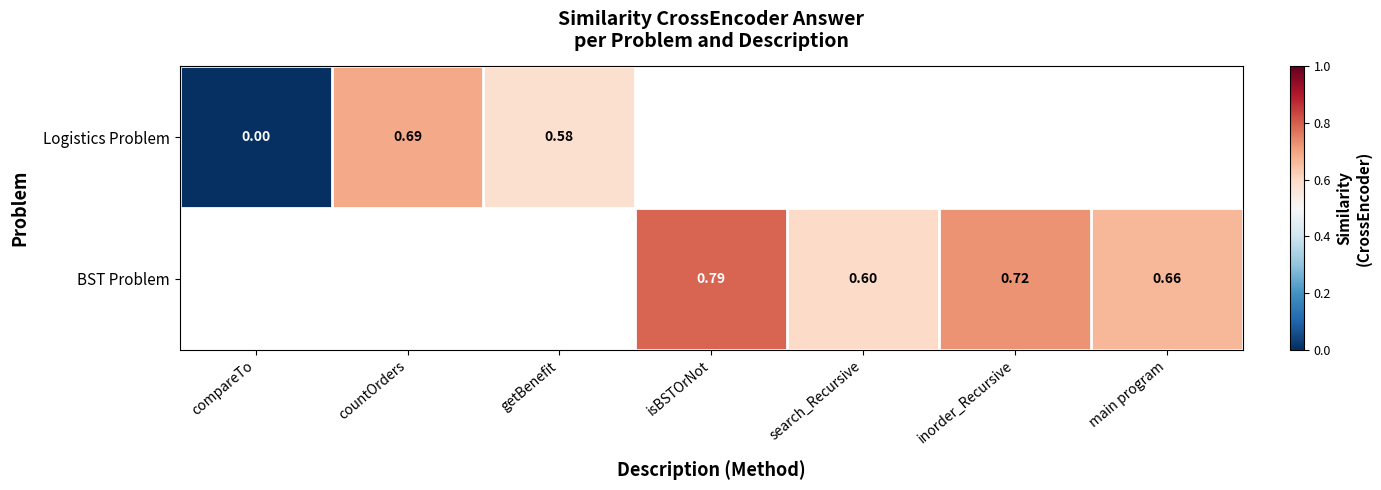

At how many categories does at least one series exceed 0?

6